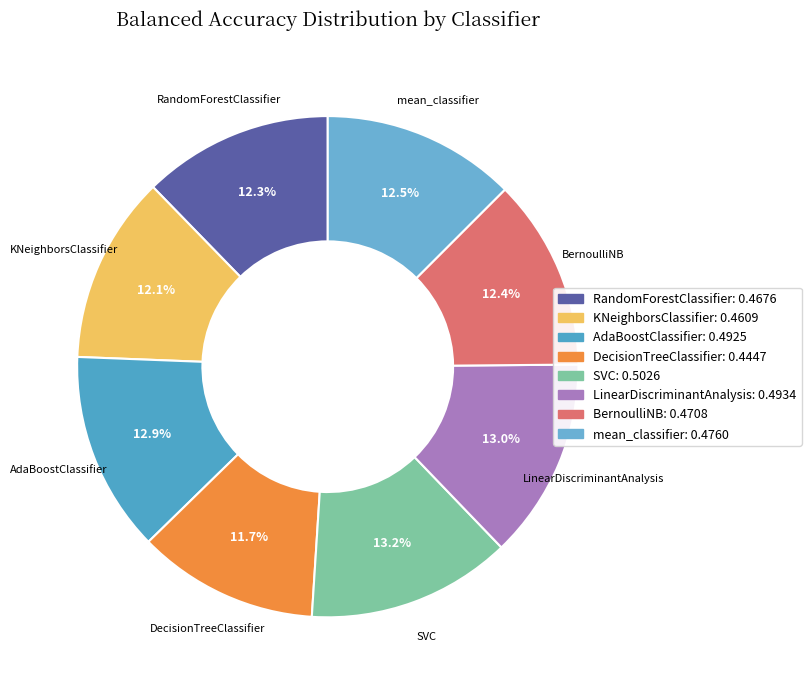

To the nearest percent, what is the combined percentage of BernoulliNB and mean_classifier?

25%